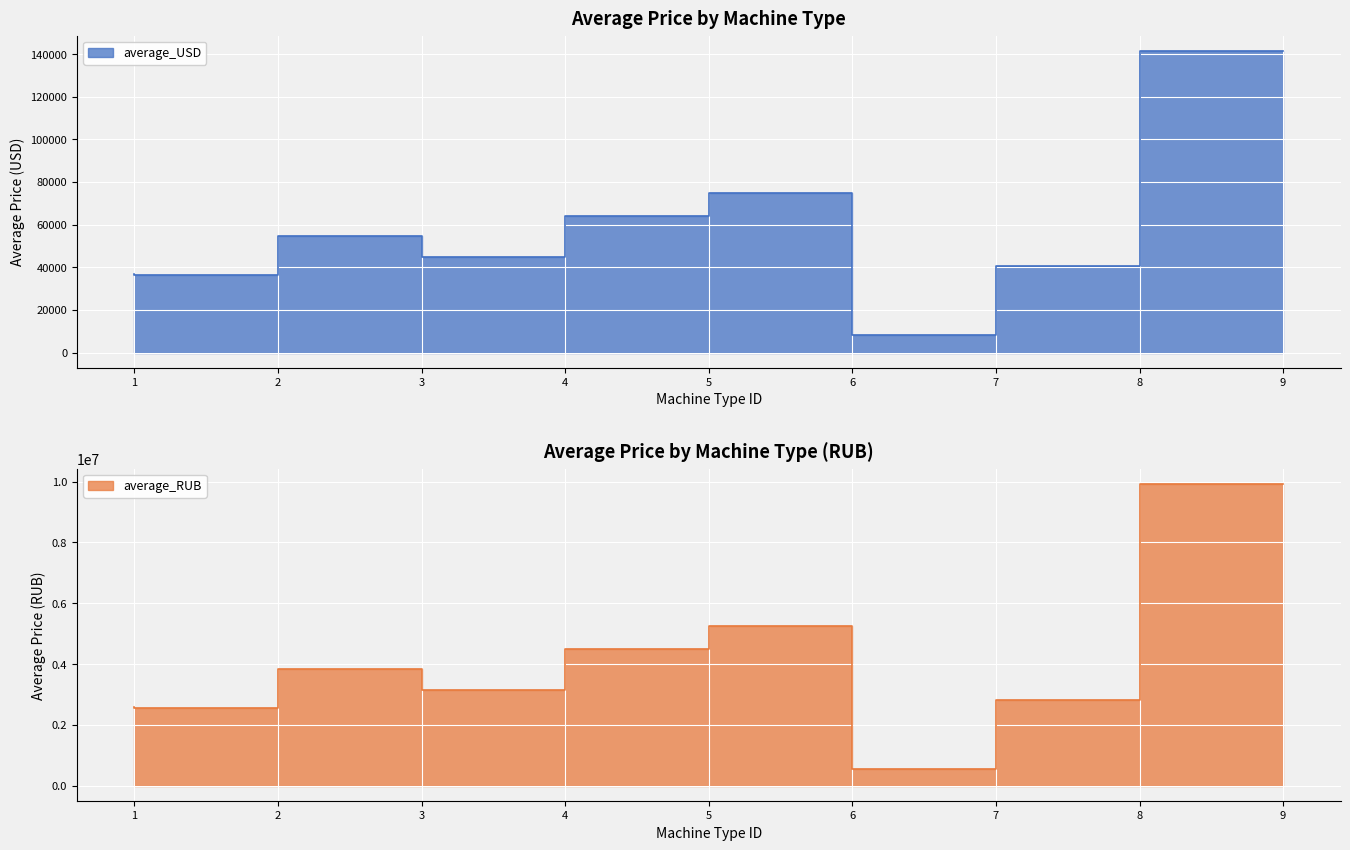

In average_RUB, how many points are lower than both neighbors (excluding endpoints)?

3